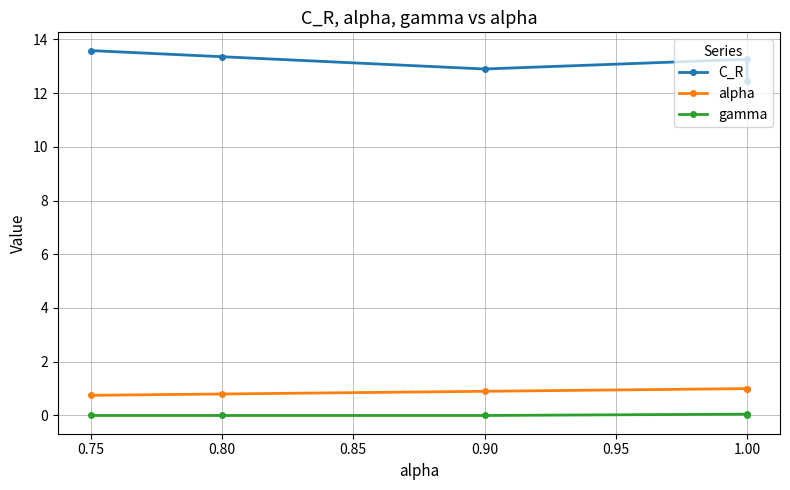

Is this an area chart (filled region under the line)?

No